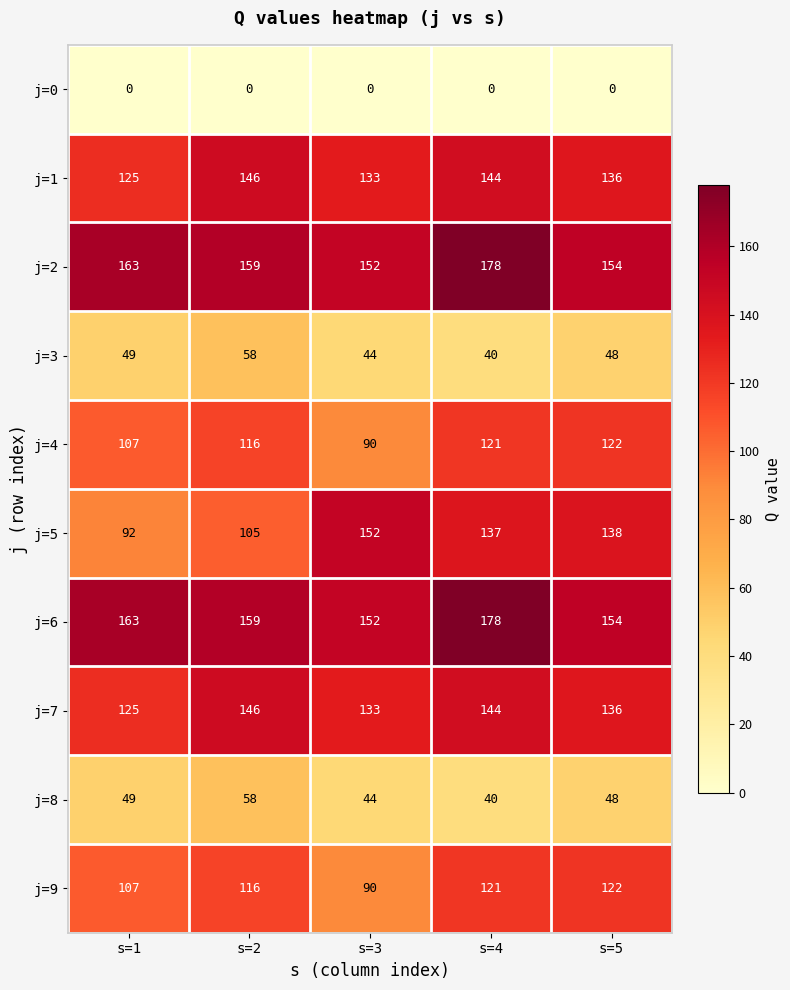

Which series has the widest spread of values?

j=5